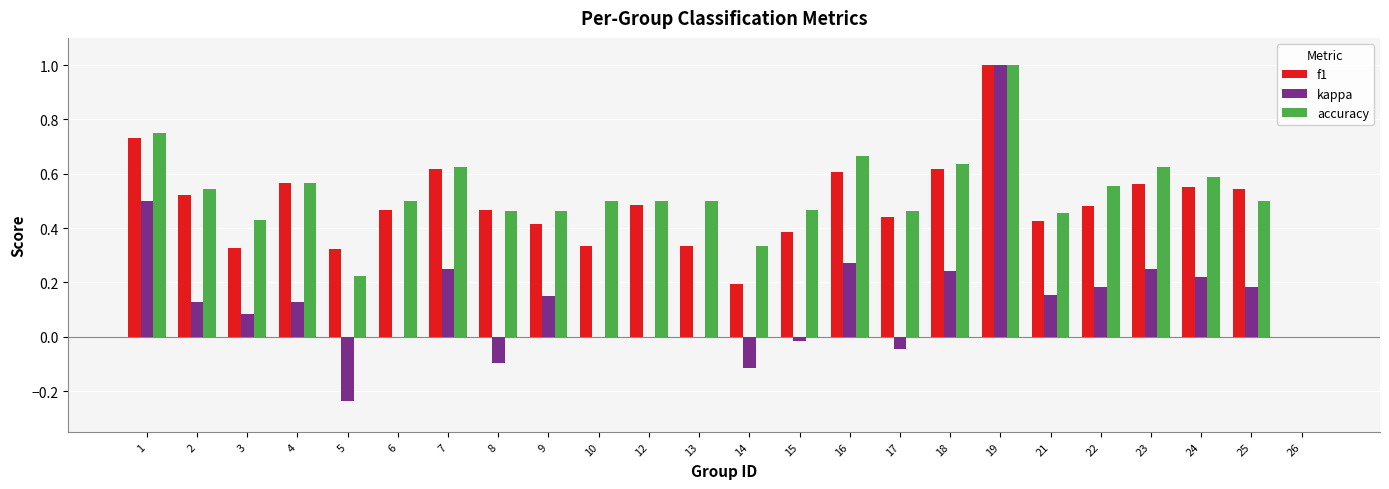

At which category is the sum across all series the highest?

19